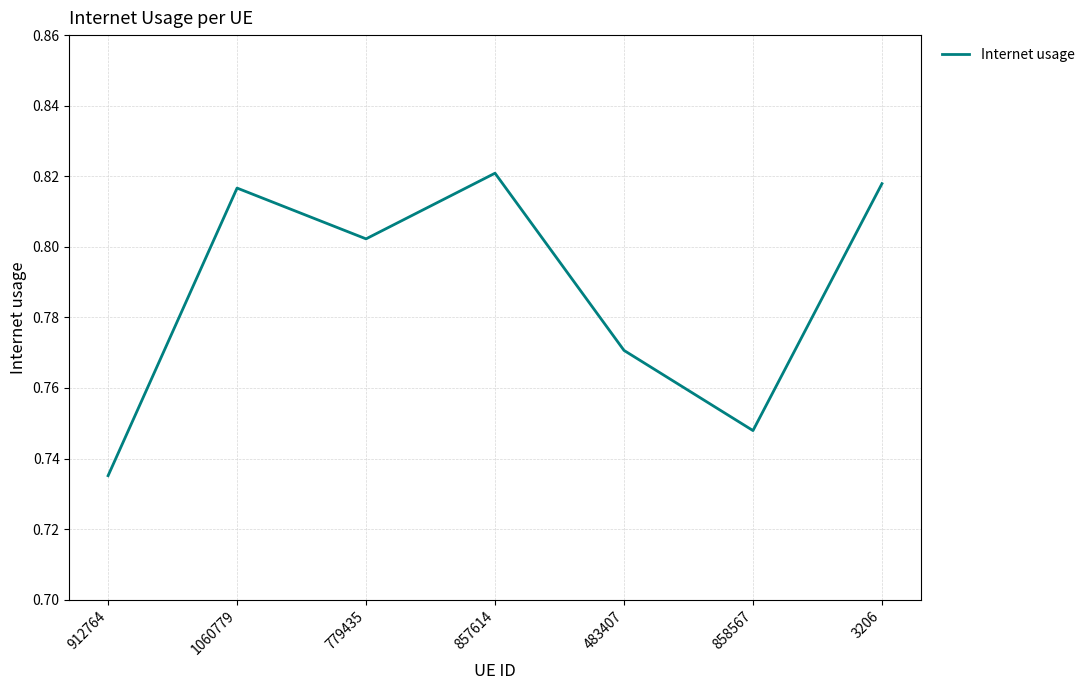

At which category does the chart reach its peak across all series?

857614